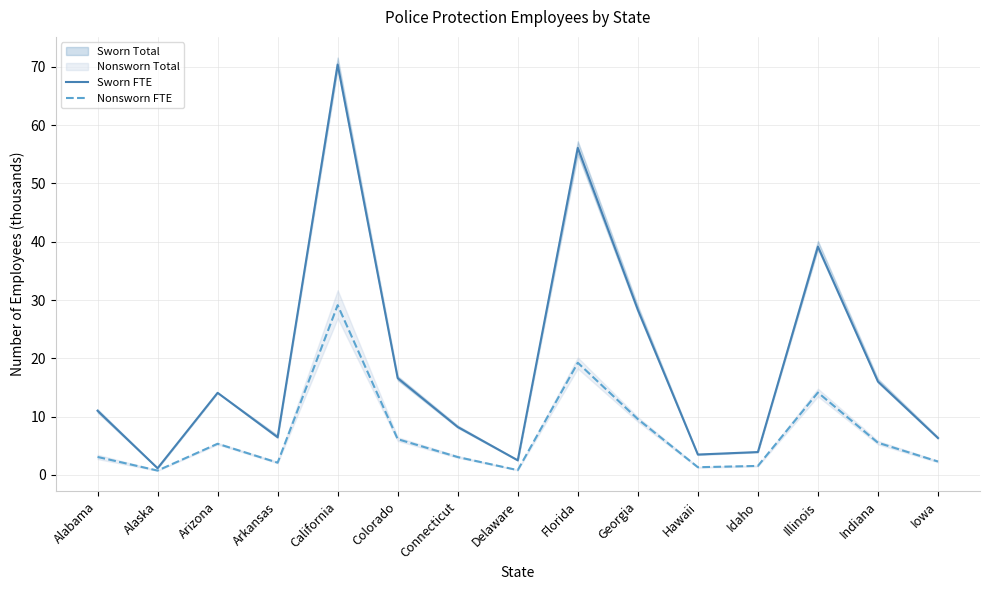

Between Illinois and Colorado, which is larger?

Illinois